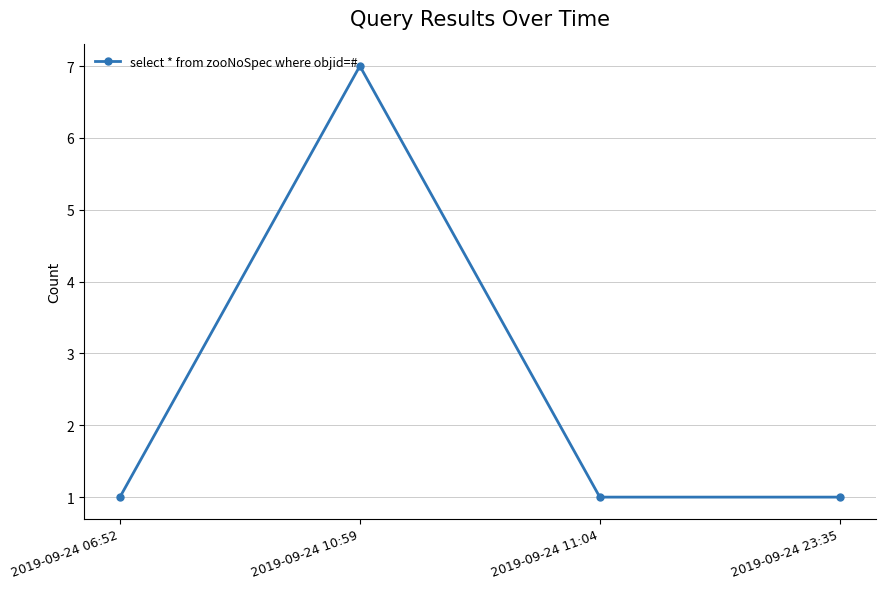

Reading right to left, what are all the values shown in this chart?

2019-09-24 23:35=1	2019-09-24 11:04=1	2019-09-24 10:59=7	2019-09-24 06:52=1